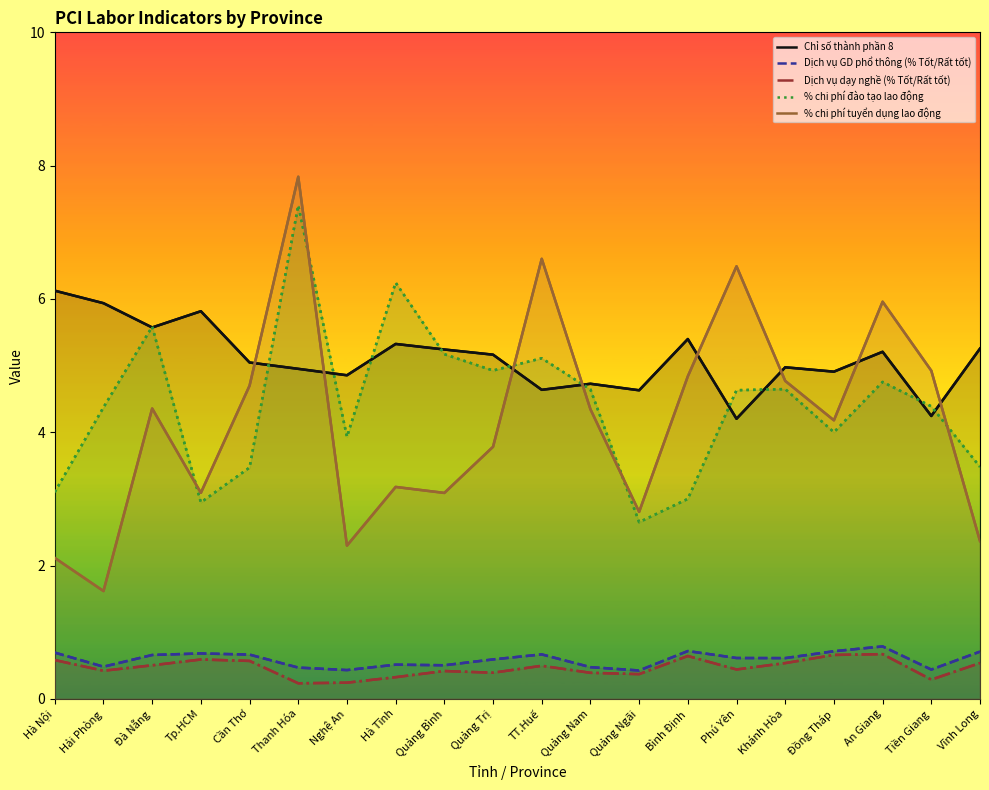

What is the total value across all series at Thanh Hóa?

20.9